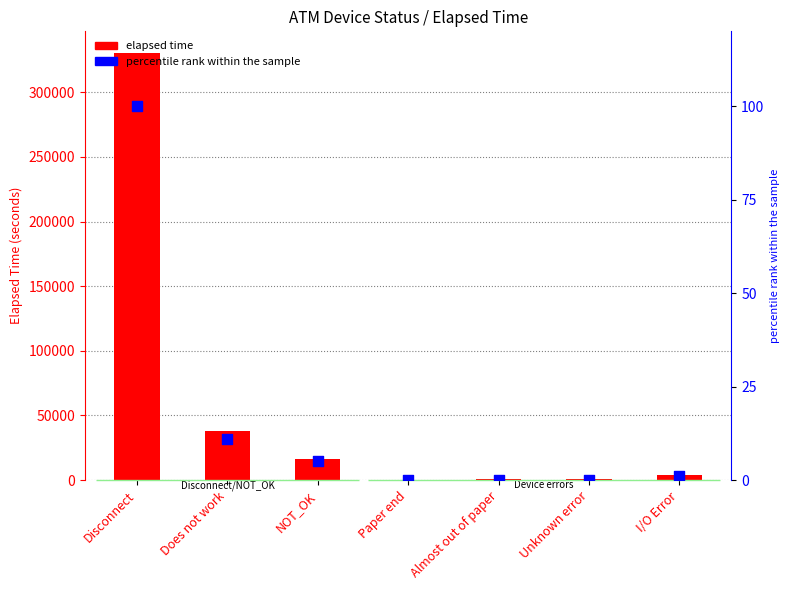

At which category is the sum across all series the highest?

Disconnect